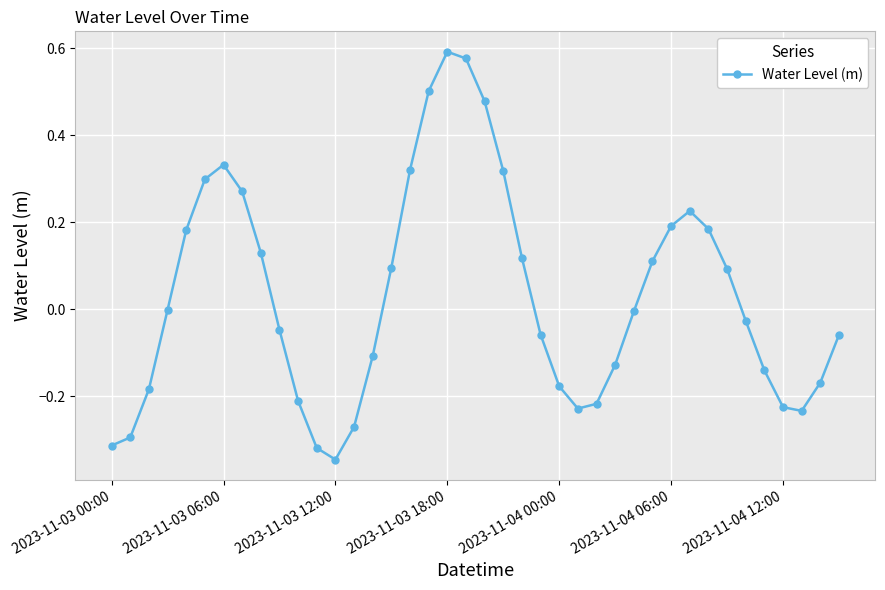

Count the number of data series in this chart.

1